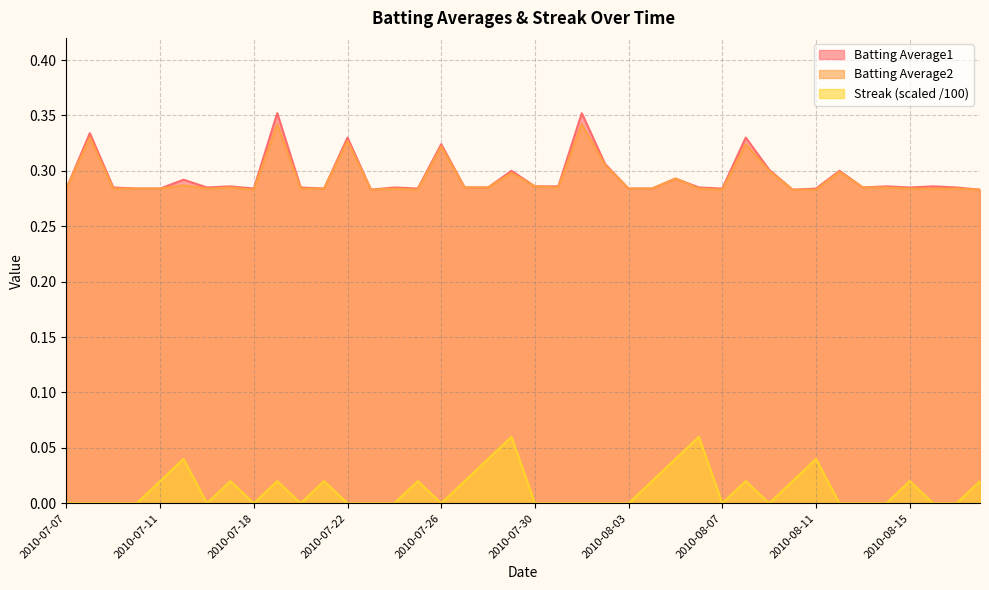

What is the label of the 37th point from the right?

2010-07-10